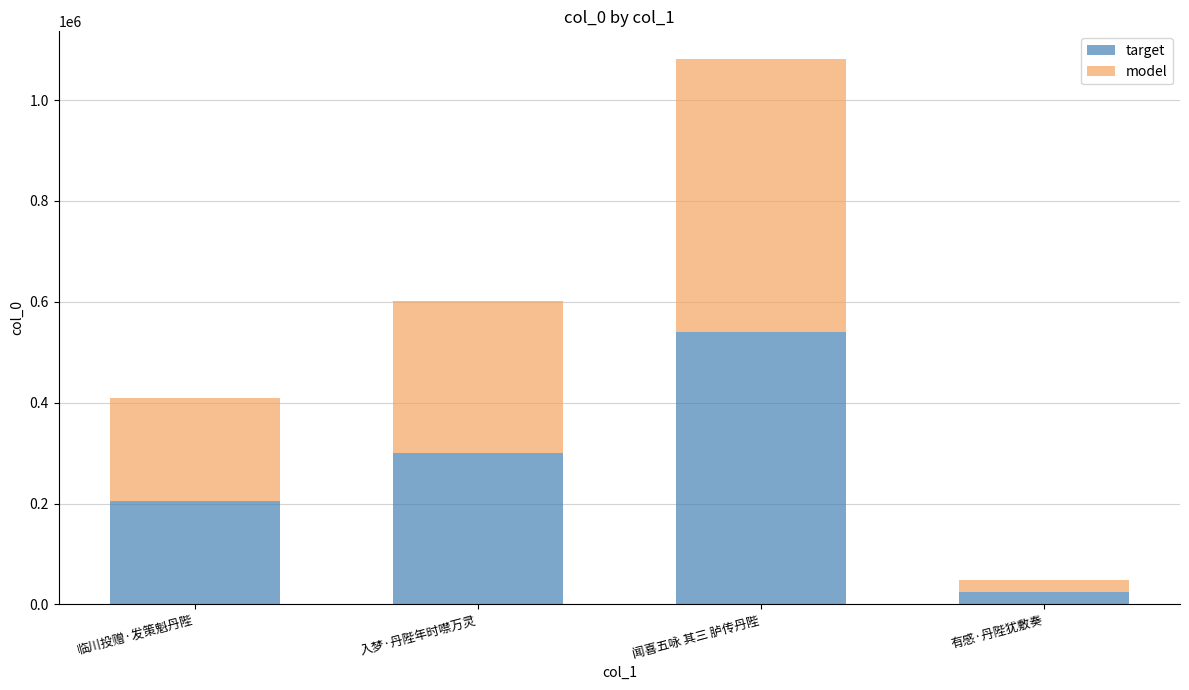

At which category is the sum across all series the highest?

闻喜五咏 其三 胪传丹陛